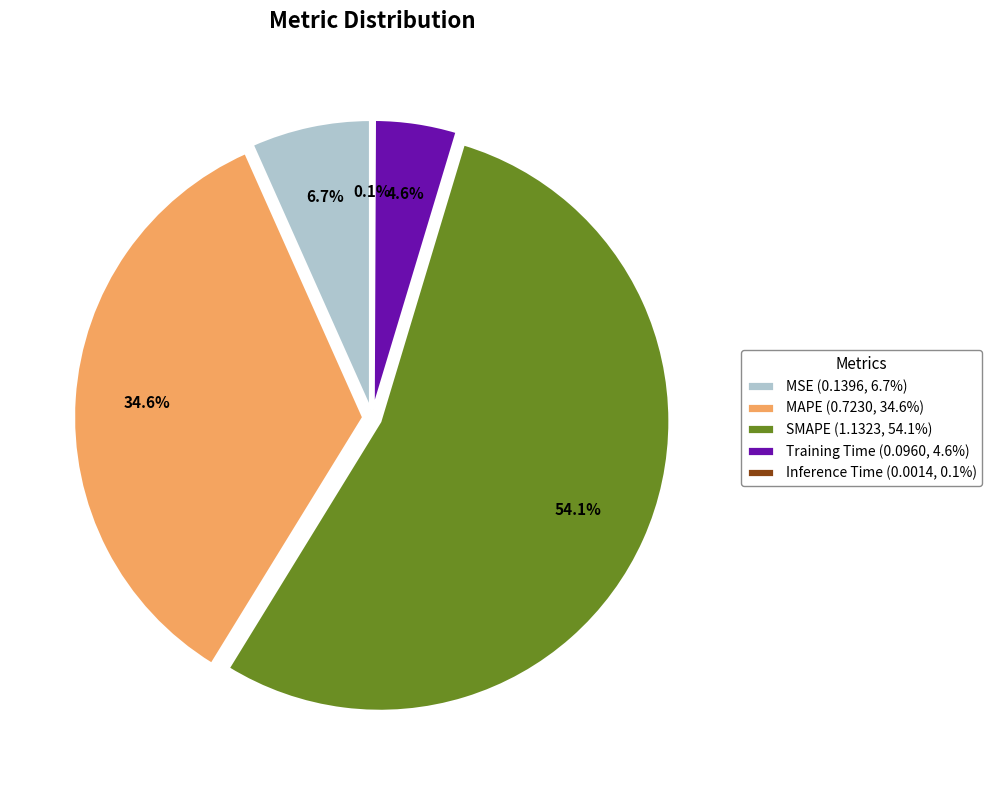

The MSE slice represents 20% of the pie. True or false?

False